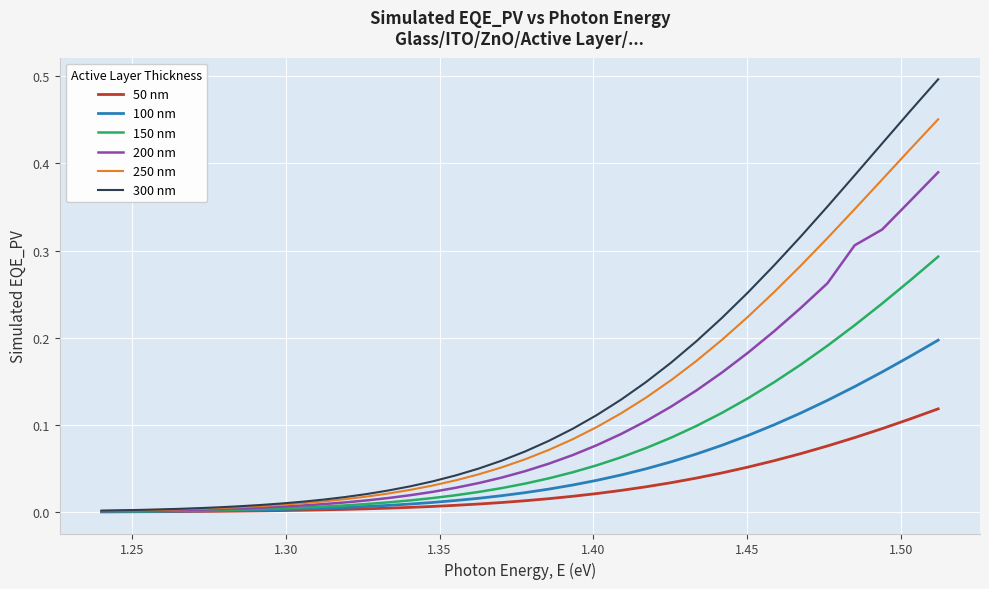

List the series in order of their peak value, lowest first.

50 nm, 100 nm, 150 nm, 200 nm, 250 nm, 300 nm